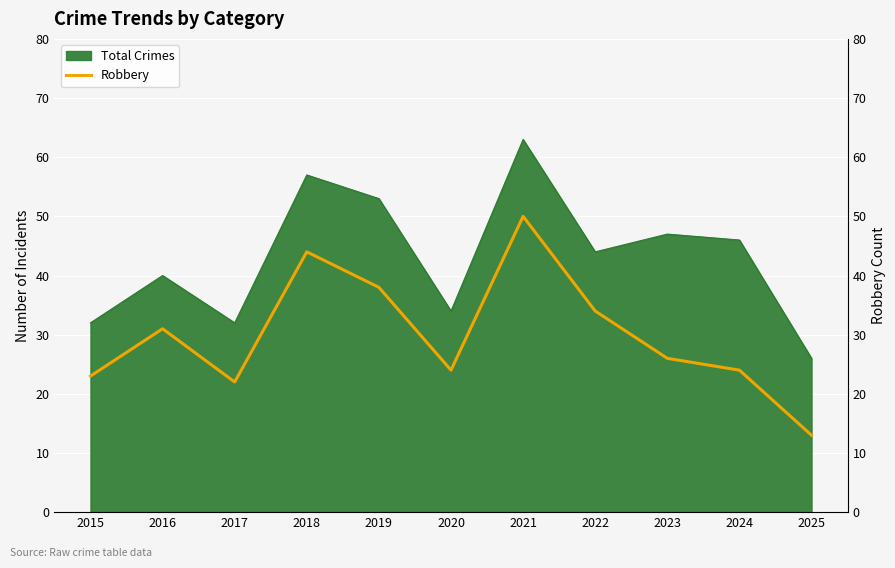

Is it true that the value at 2017 is 10?

False